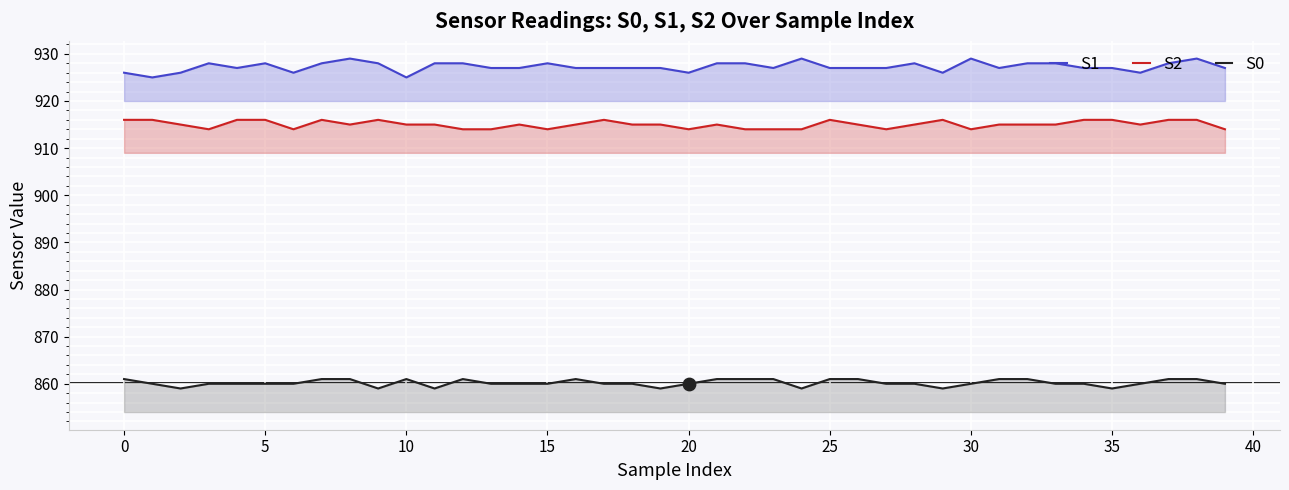

What are all the series names shown in the legend?

S1, S2, S0